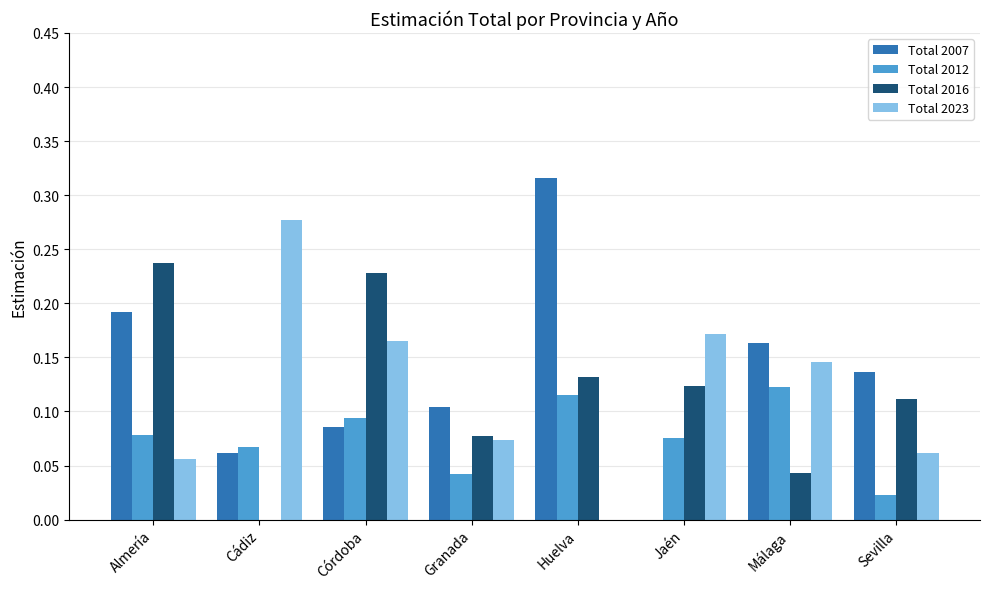

True or false: Total 2016 has a value of 0.1 at Granada.

True